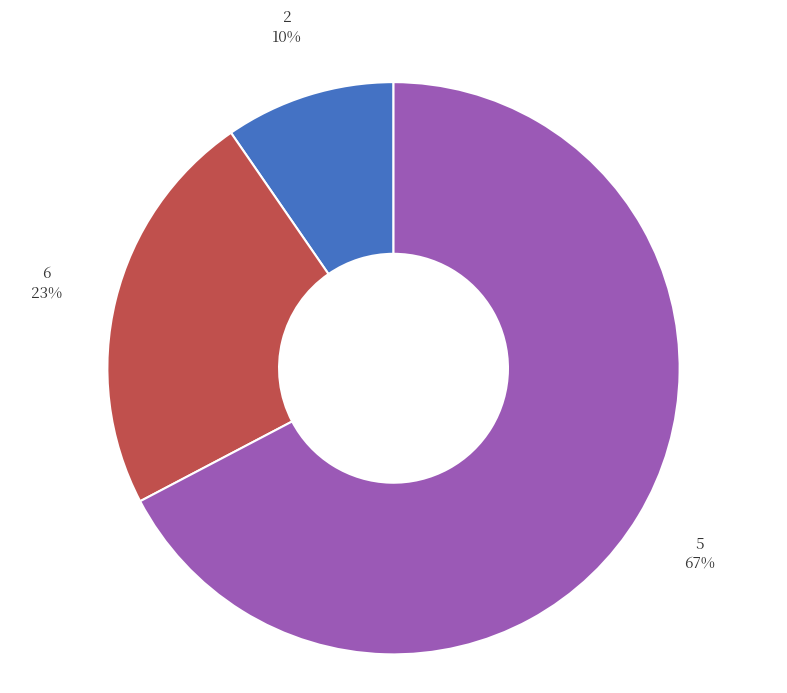

To the nearest percent, what is the average slice percentage?

33%